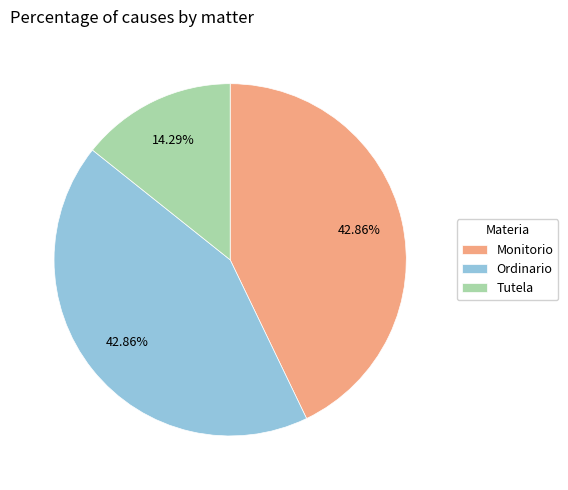

Combined, do Tutela and Monitorio account for over 50%?

Yes